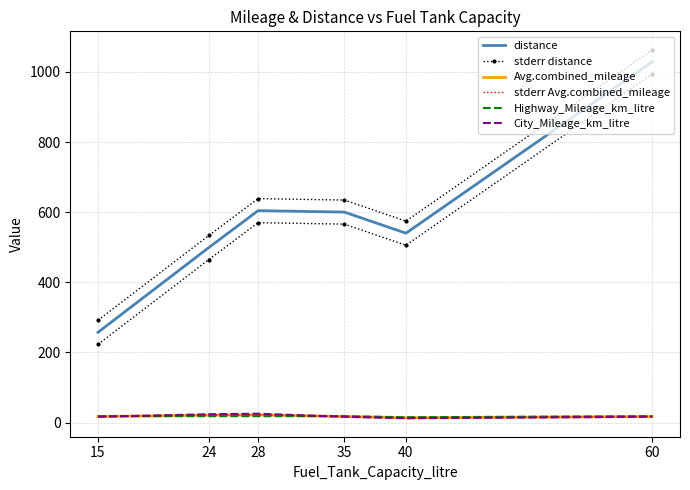

What is the difference between the second highest and second lowest values in the stderr distance series?

105.2